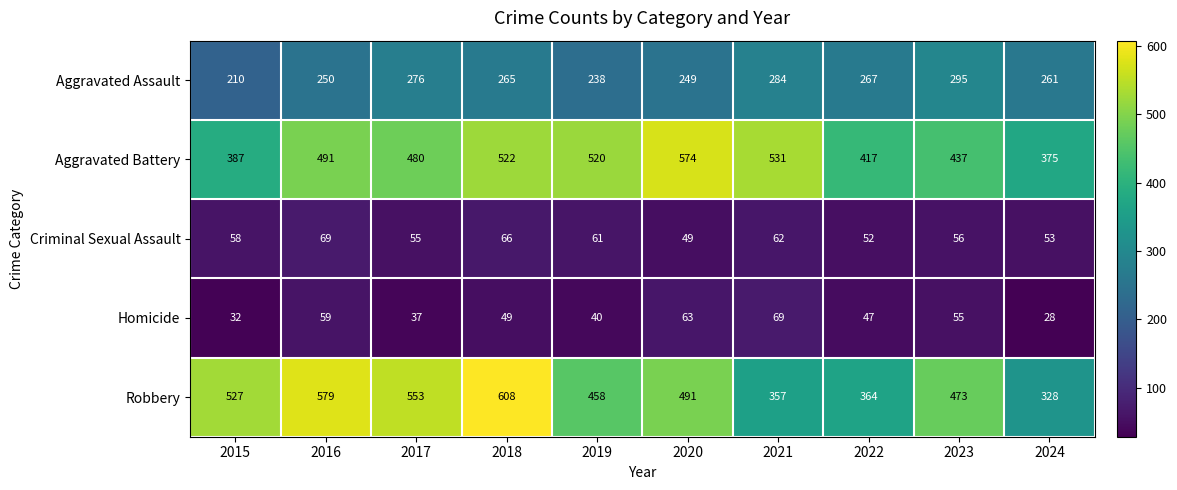

What is the difference between the second highest and second lowest values in the Robbery series?

222